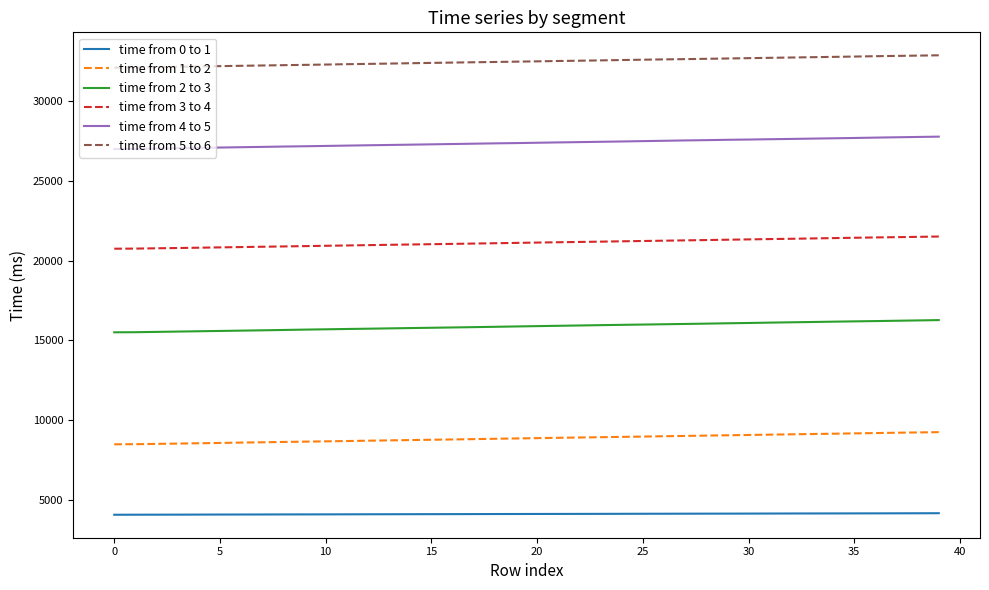

List the series in order of their overall mean, highest first.

time from 5 to 6, time from 4 to 5, time from 3 to 4, time from 2 to 3, time from 1 to 2, time from 0 to 1